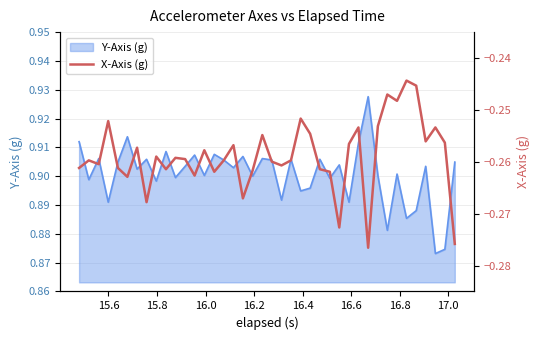

How many interior local valleys (lower than both neighbors) does the data have?

12